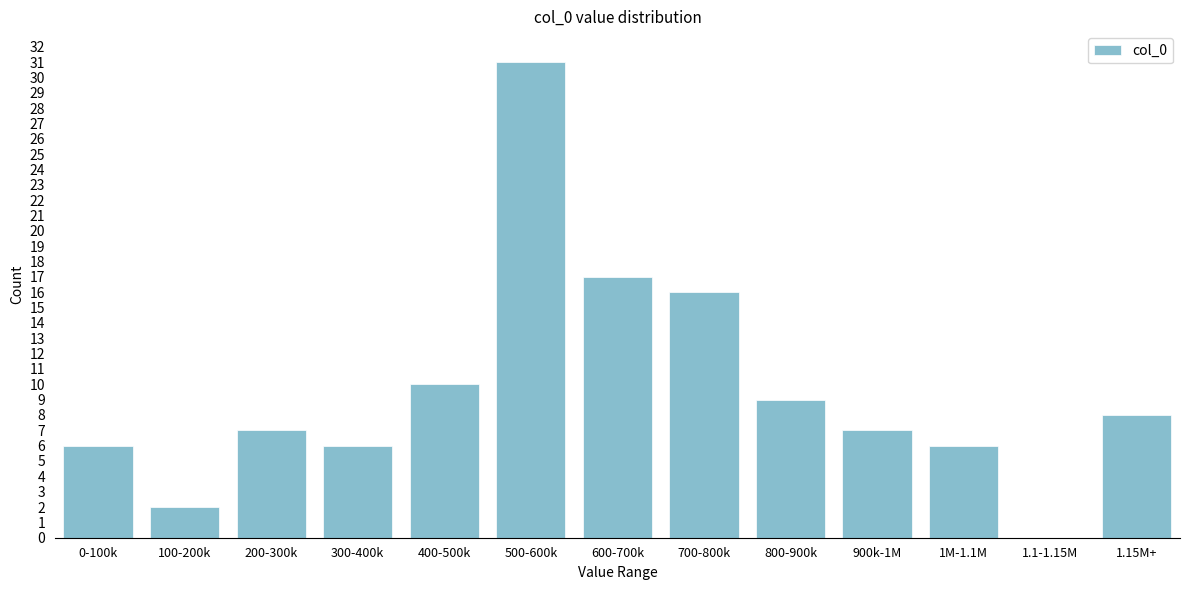

Reading left to right, list all the values displayed in this chart.

0-100k=6	100-200k=2	200-300k=7	300-400k=6	400-500k=10	500-600k=31	600-700k=17	700-800k=16	800-900k=9	900k-1M=7	1M-1.1M=6	1.1-1.15M=0	1.15M+=8